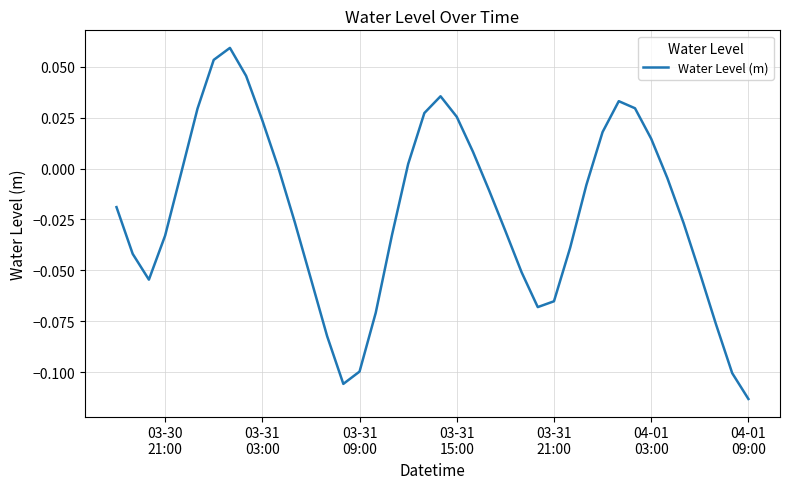

How many interior local peaks (higher than both neighbors) does the data have?

3